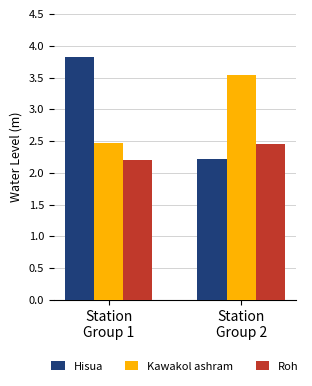

What is the approximate value of Roh at Station
Group 1?

2.2